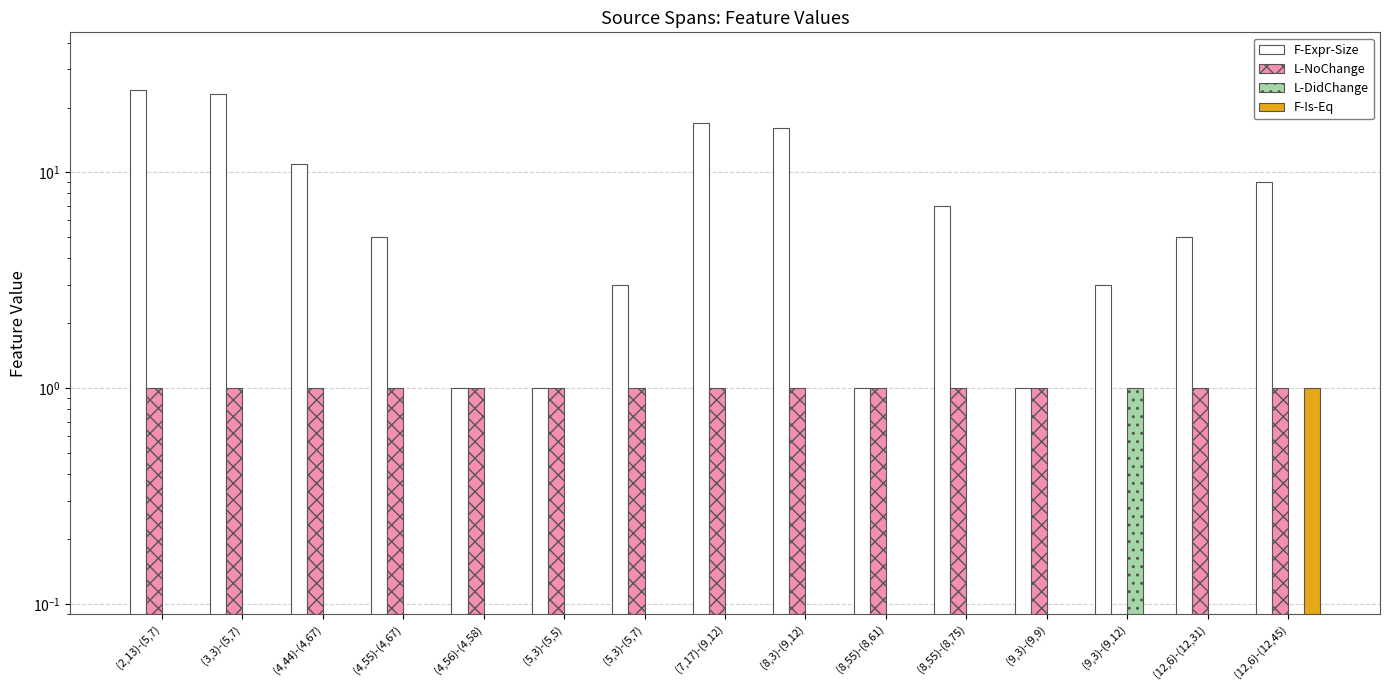

Which has a higher value, (2,13)-(5,7) or (3,3)-(5,7)?

(2,13)-(5,7)